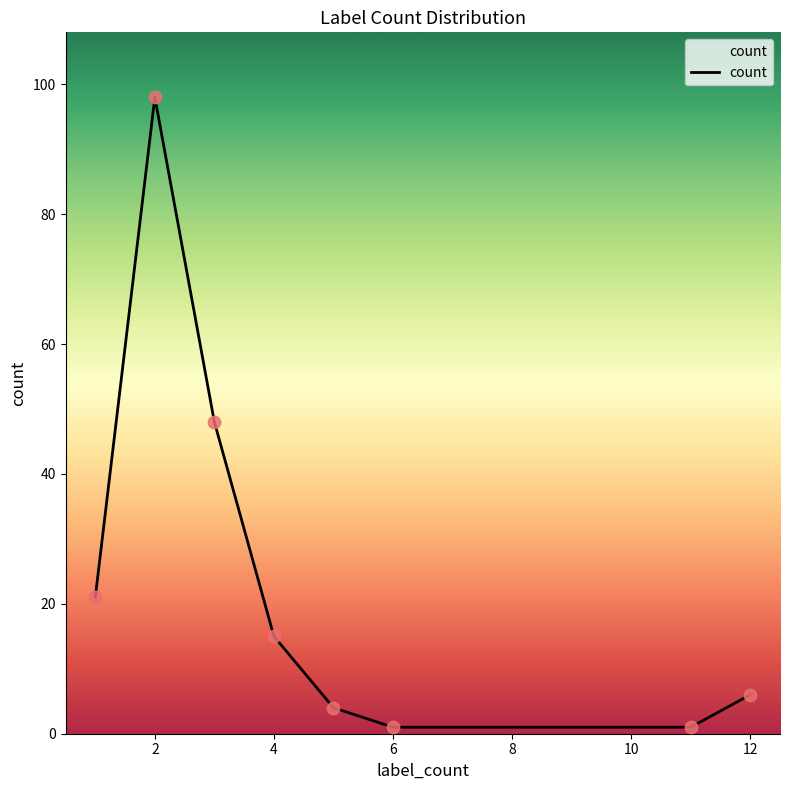

True or false: there are more than 1 points higher than both neighbors.

False